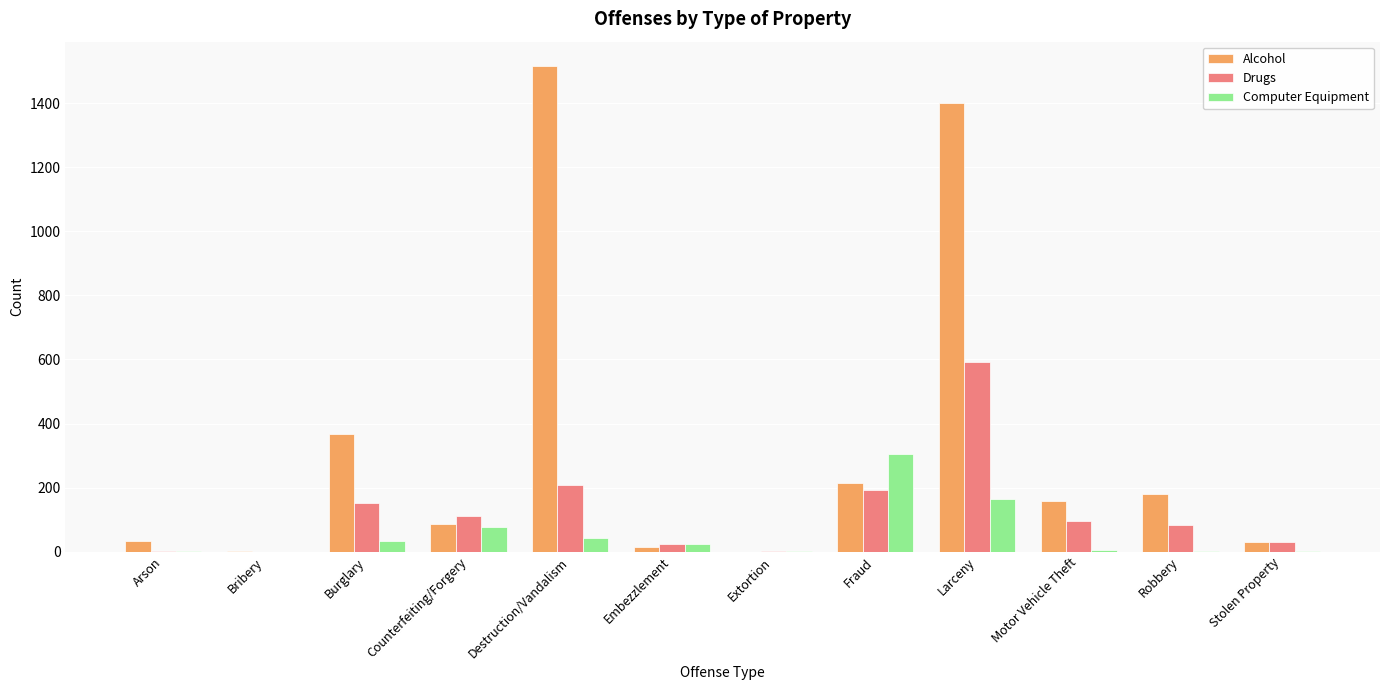

At which category is the sum across all series the highest?

Larceny